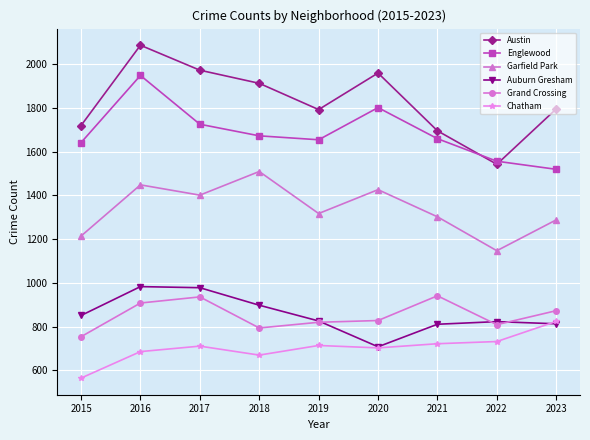

The Garfield Park series shows 1448 at 2016. True or false?

True